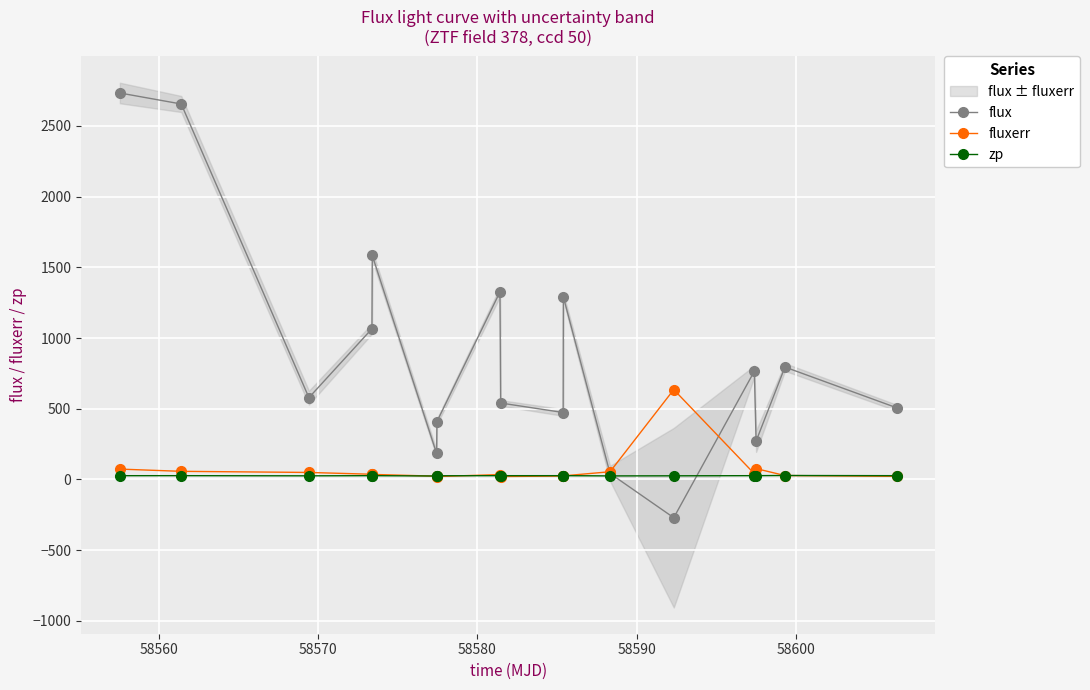

How many interior local valleys does the flux series have?

5